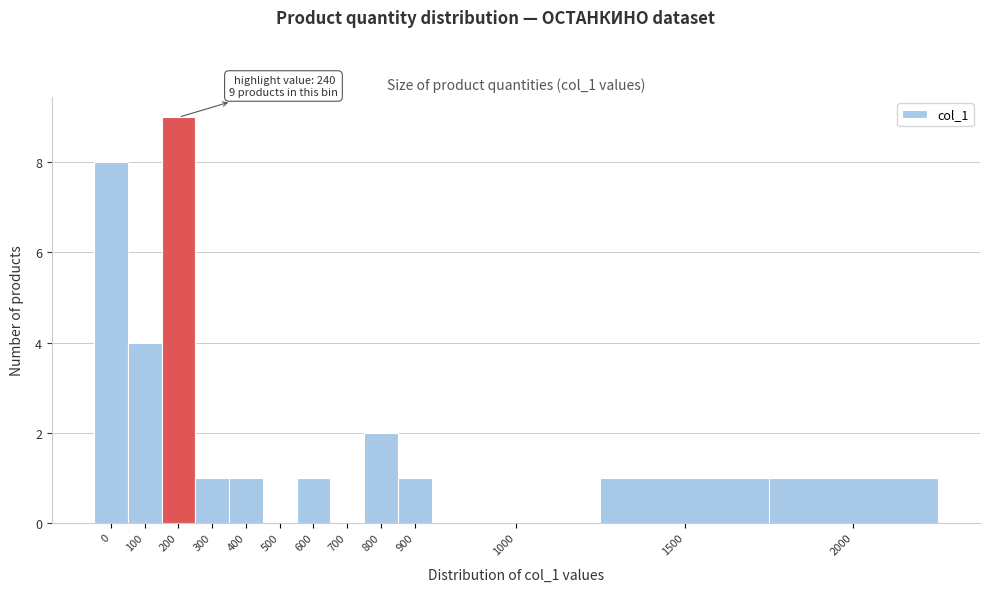

Reading left to right, list all the values displayed in this chart.

0=8	100=4	200=9	300=1	400=1	500=0	600=1	700=0	800=2	900=1	1000=0	1500=1	2000=1